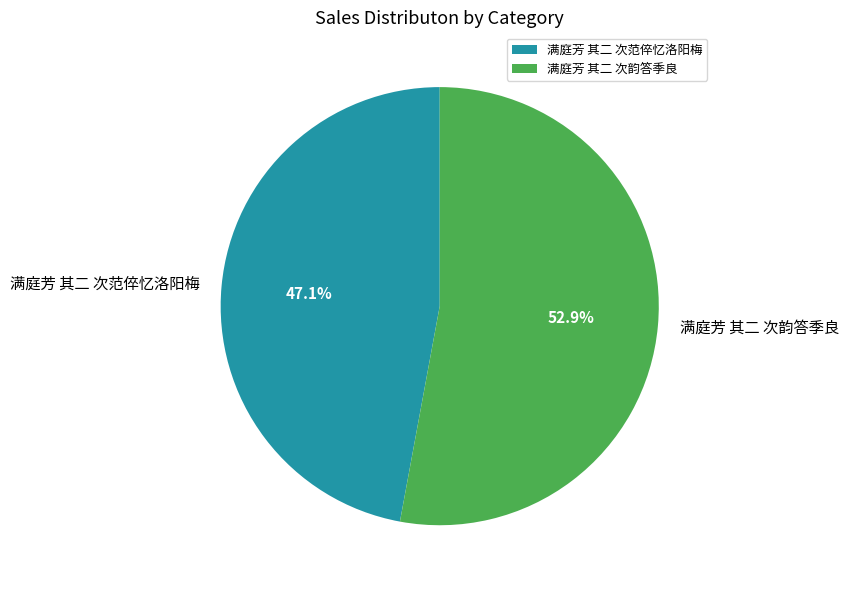

Is it true that 满庭芳 其二 次韵答季良 is 38% of the pie?

False